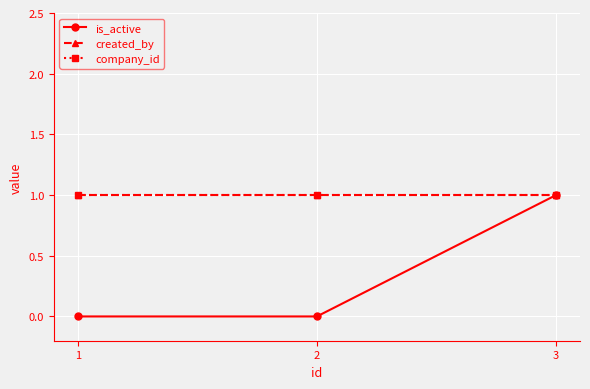

Is this an area chart (filled region under the line)?

No